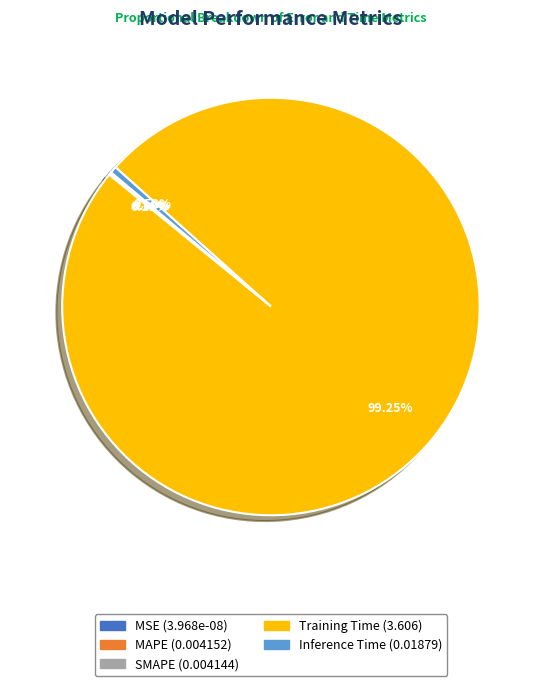

Which slice is the largest?

Training Time